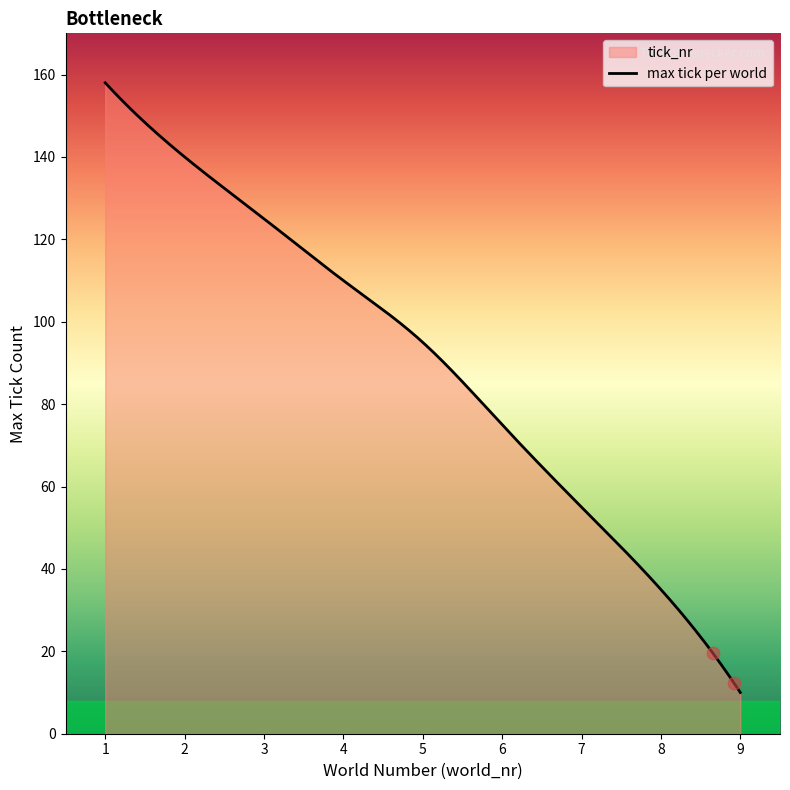

What is the greatest value displayed?

158.0